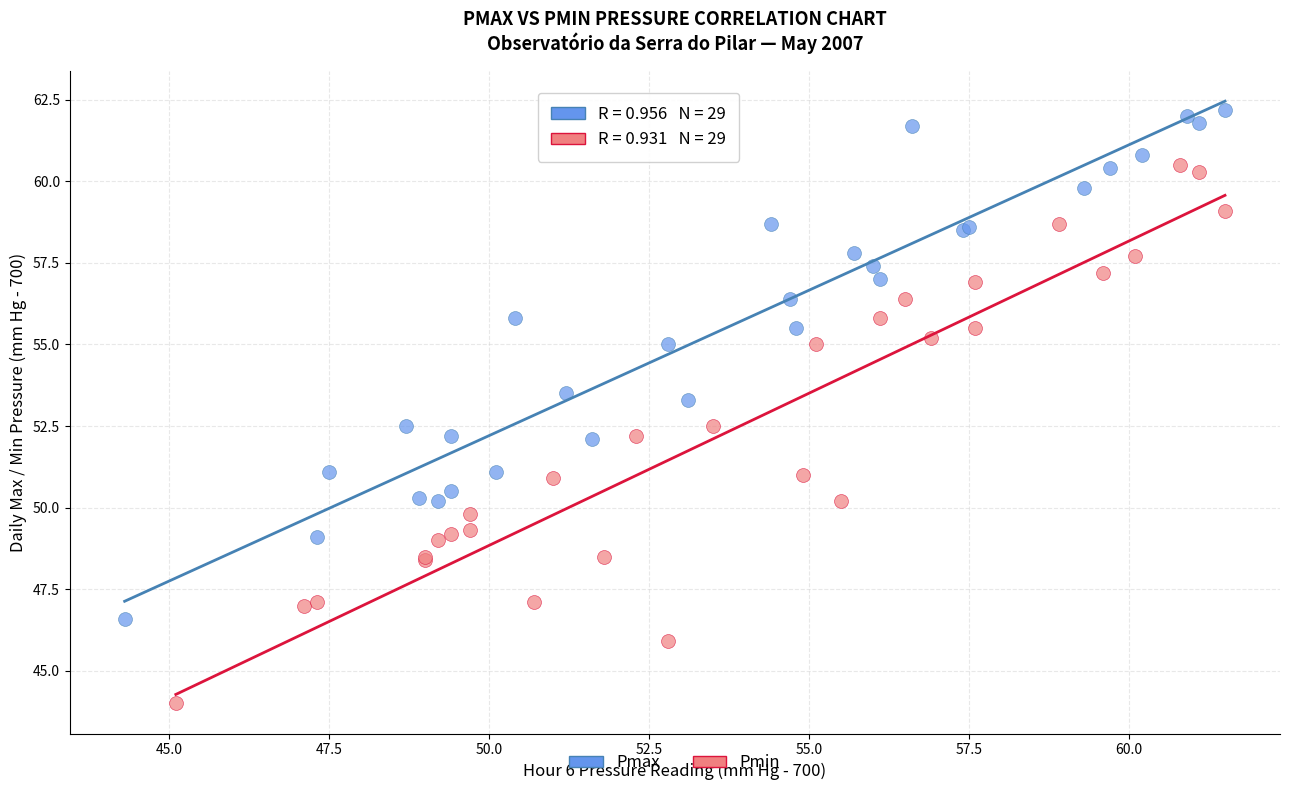

What are all the series names shown in the legend?

Pmax, Pmin